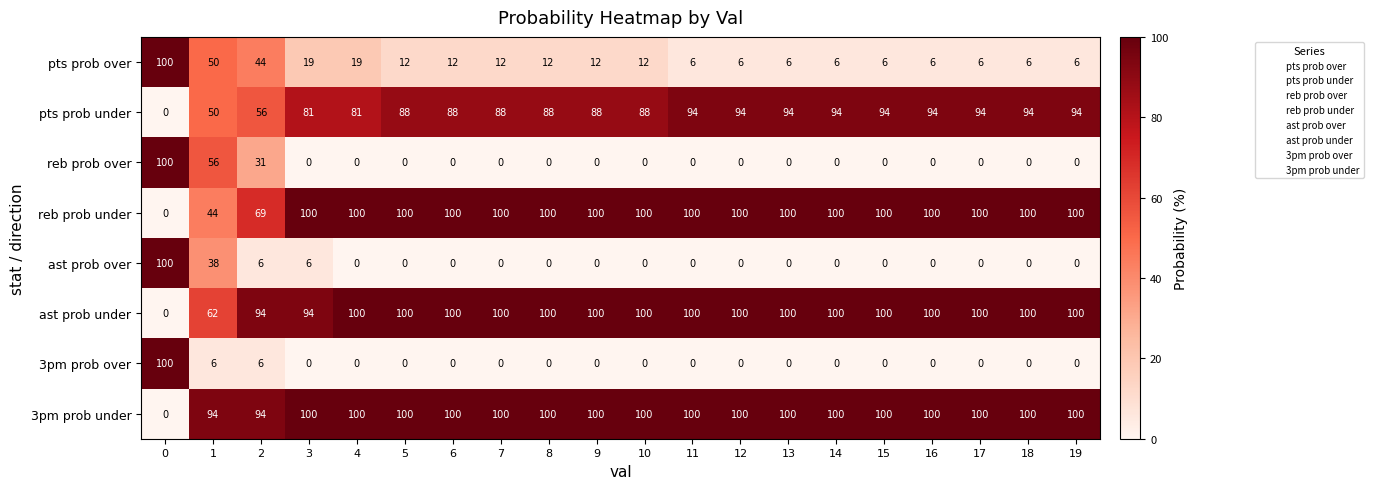

Read the reb prob under value at 13, to the nearest 5.

100